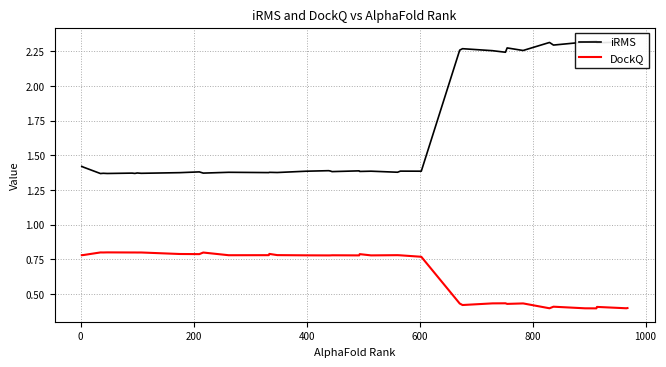

What is the maximum value for DockQ?

0.8